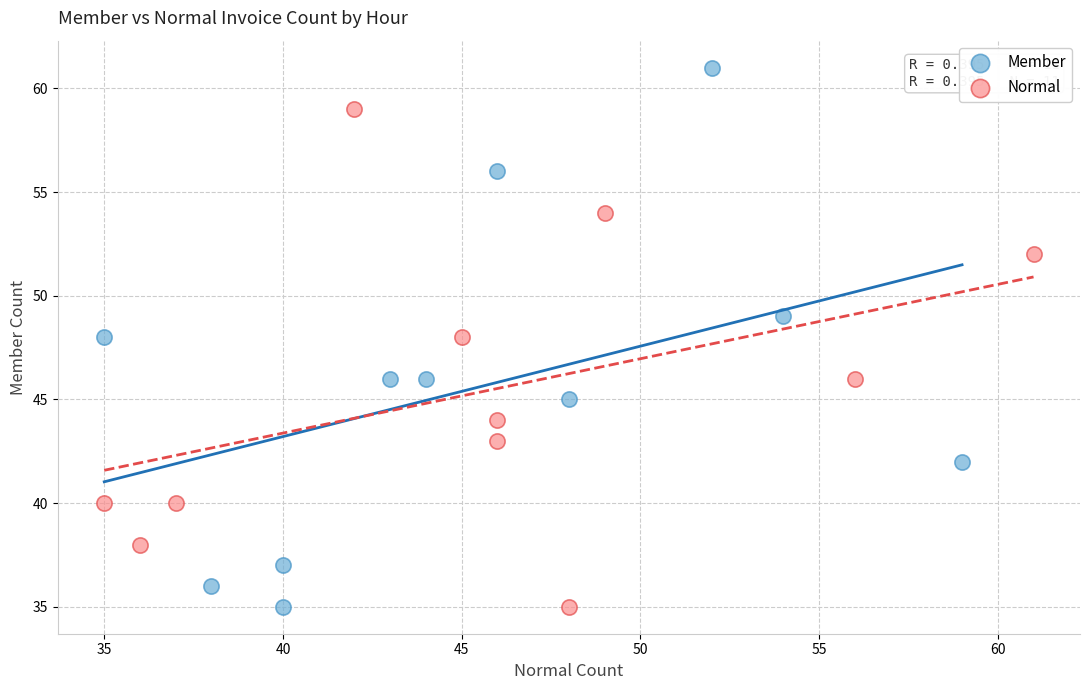

Which series has the widest spread of Y values?

Member